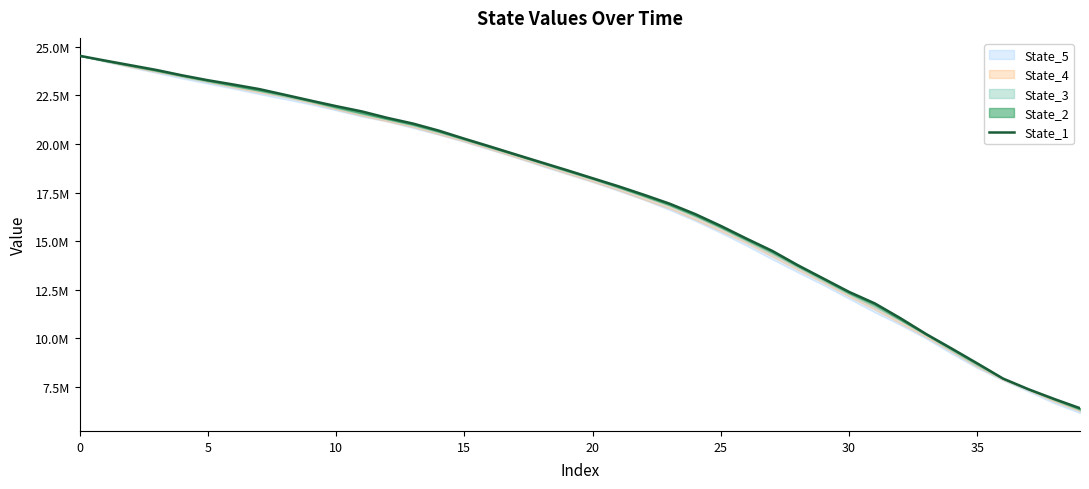

Which category has the lowest value across all series?

39